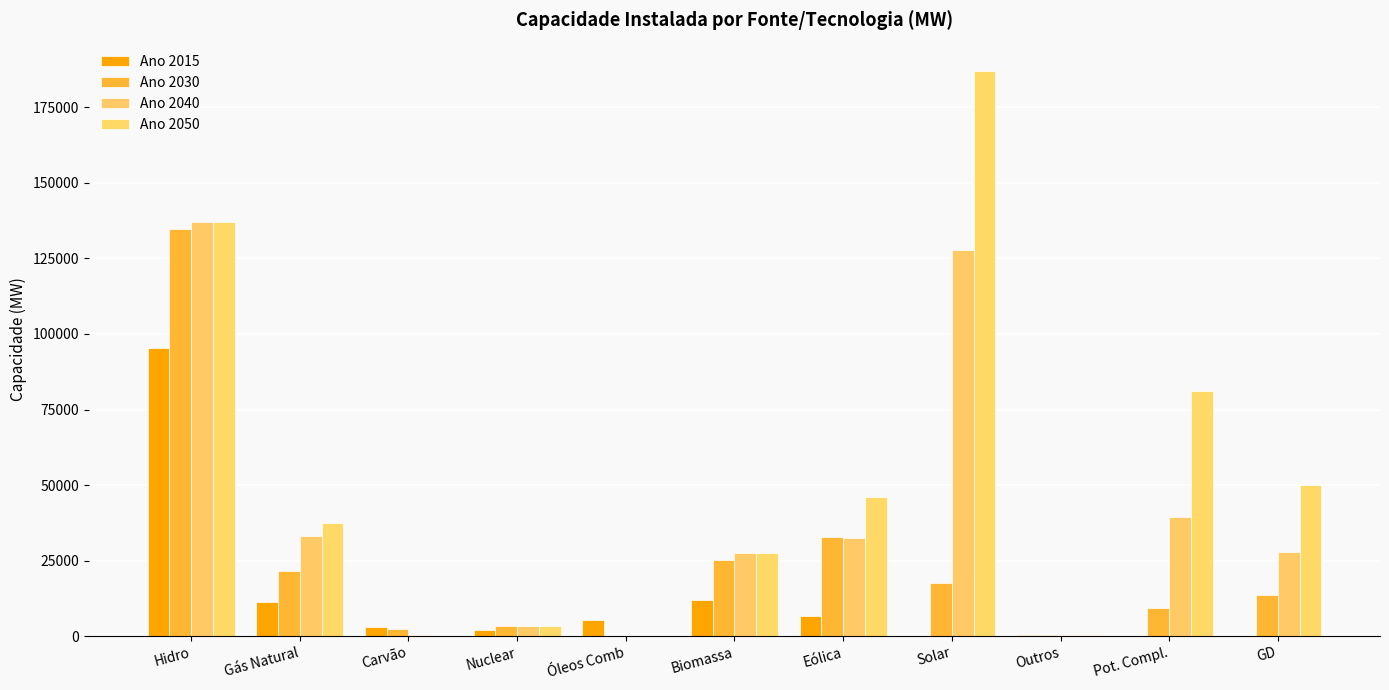

What is the difference between the highest and lowest values at Carvão?

3173